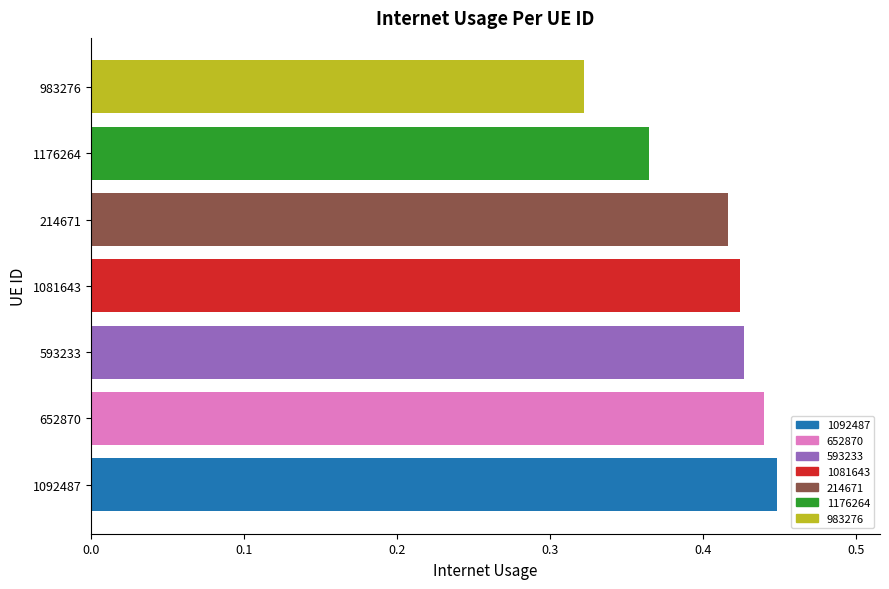

What is the sum of the values at 1176264 and 214671?

0.8